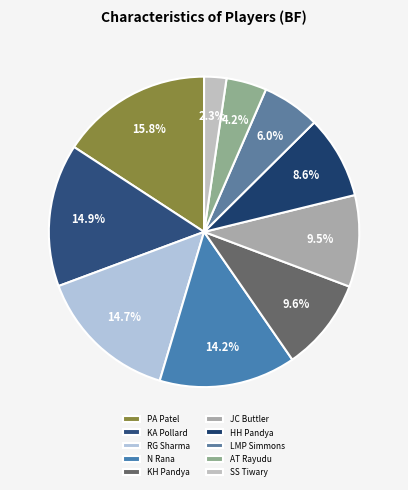

How much of the chart is everything except RG Sharma?

85.3%